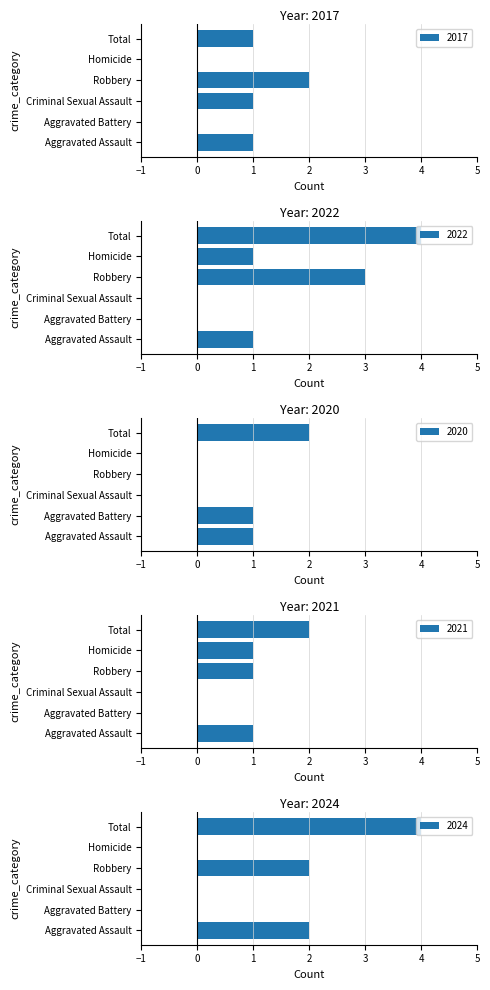

At which label does 2022 first exceed 1?

Robbery